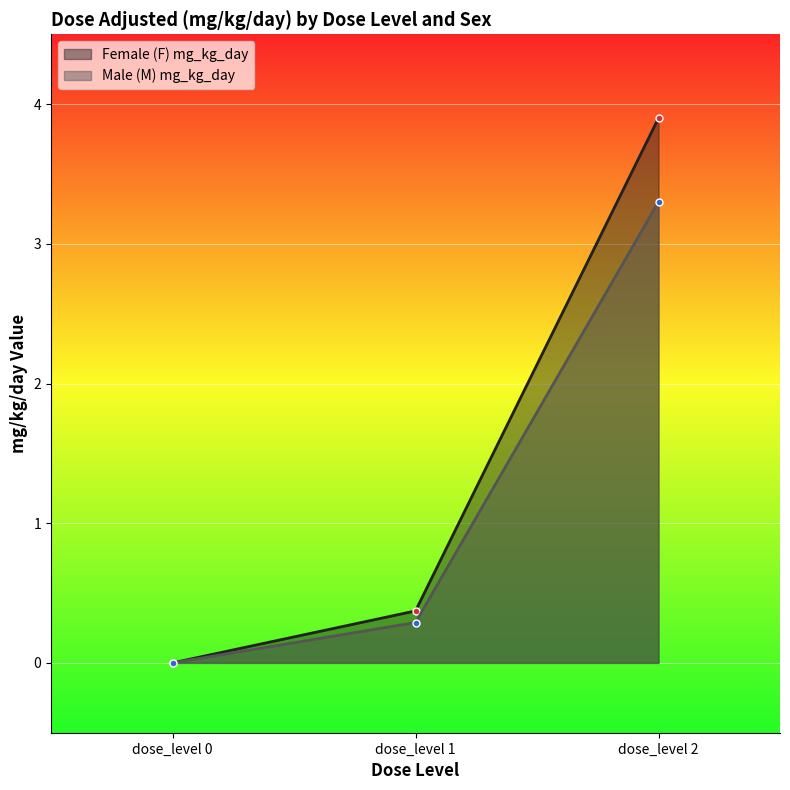

Reading right to left, extract all data points from this chart.

Female (F) mg_kg_day (line): 3.9	0.4	0.0
Male (M) mg_kg_day (line): 3.3	0.3	0.0